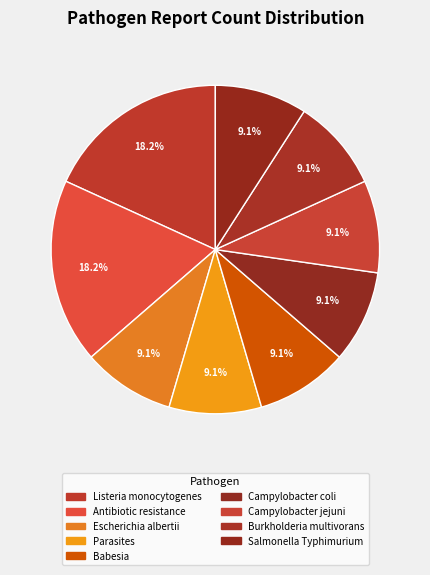

To the nearest percent, what is the combined percentage of Parasites and Antibiotic resistance?

27%